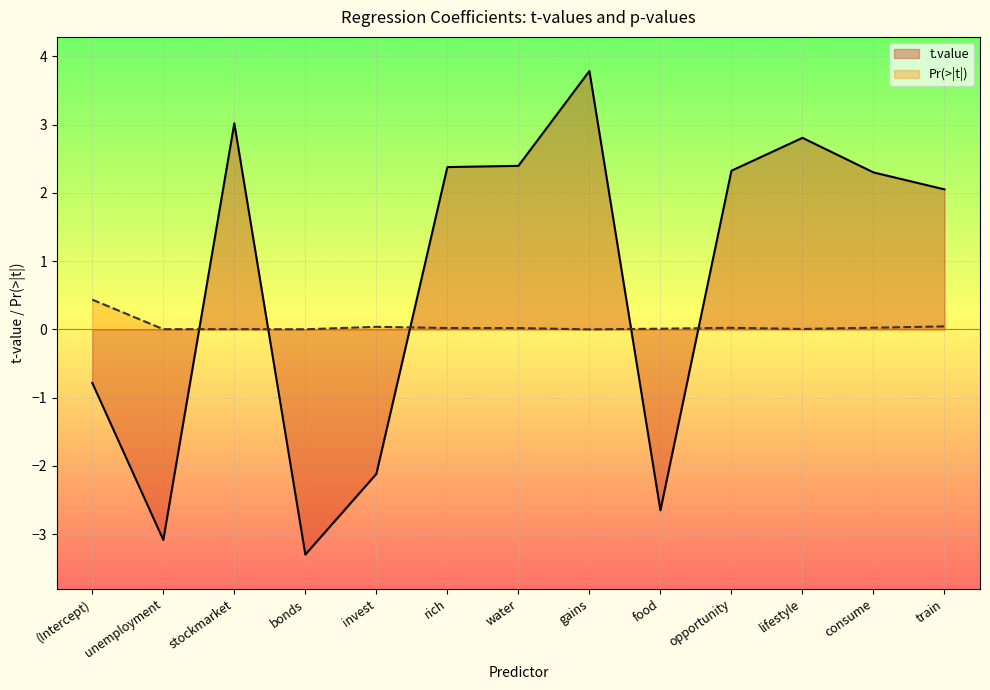

At which category does Pr(>|t|) reach its first local valley?

unemployment